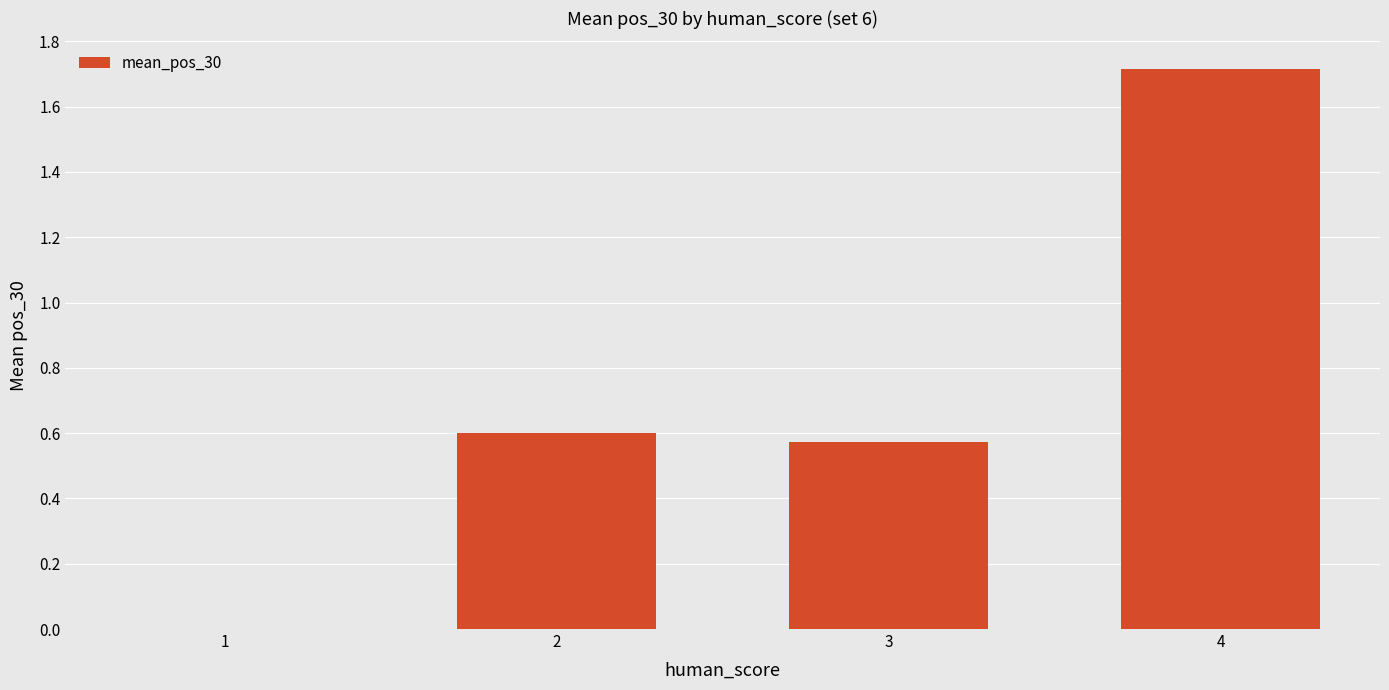

What is the sum of the values at 3 and 4?

2.3